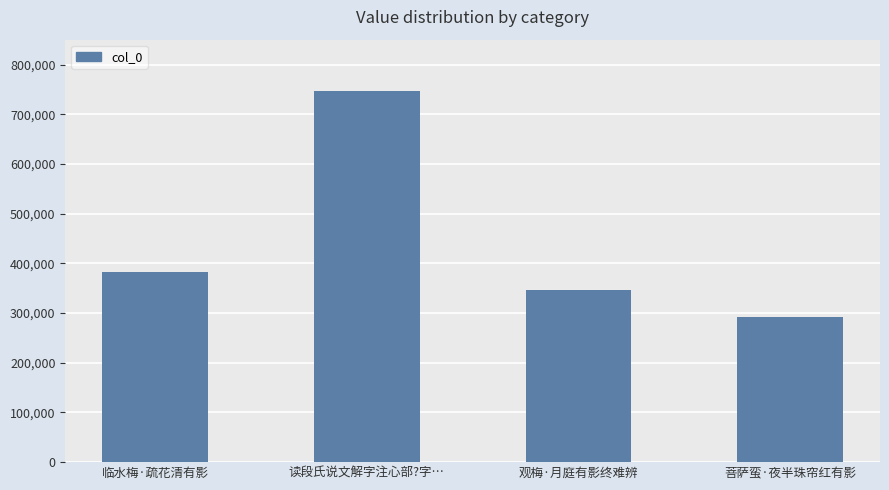

What is the label of the 2nd bar from the left?

读段氏说文解字注心部?字…